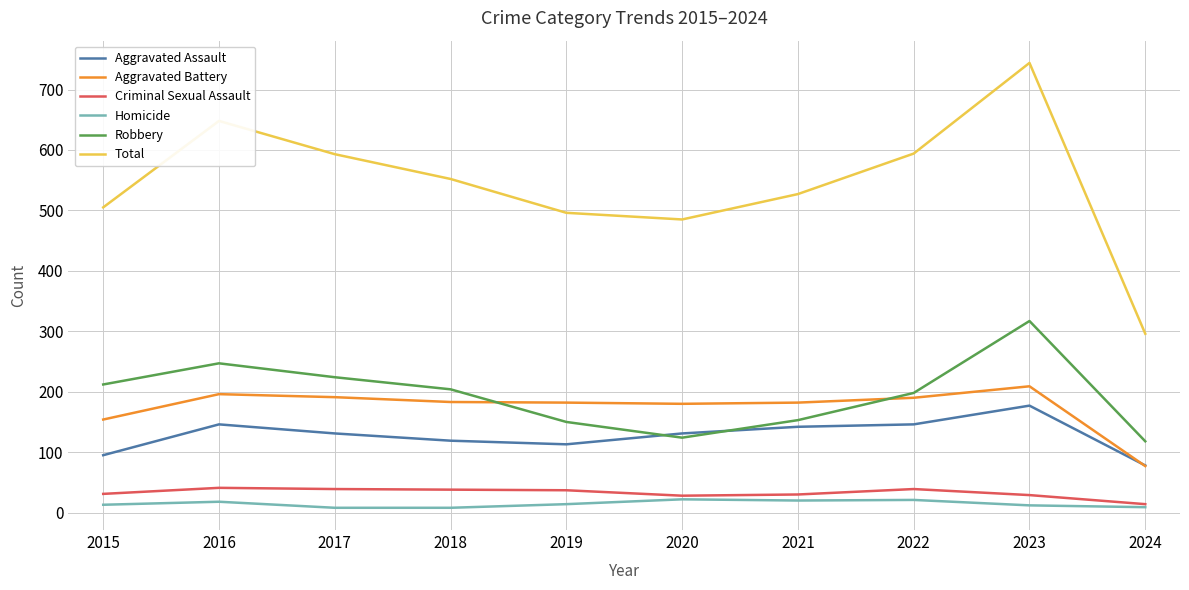

How many lines are shown in the chart?

6